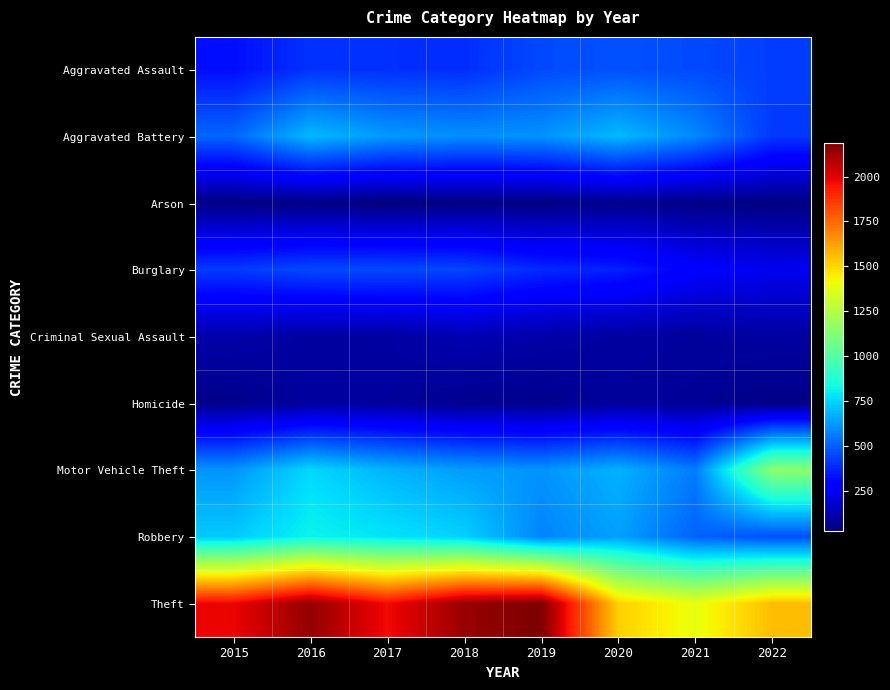

Which series has the widest spread of values?

Theft